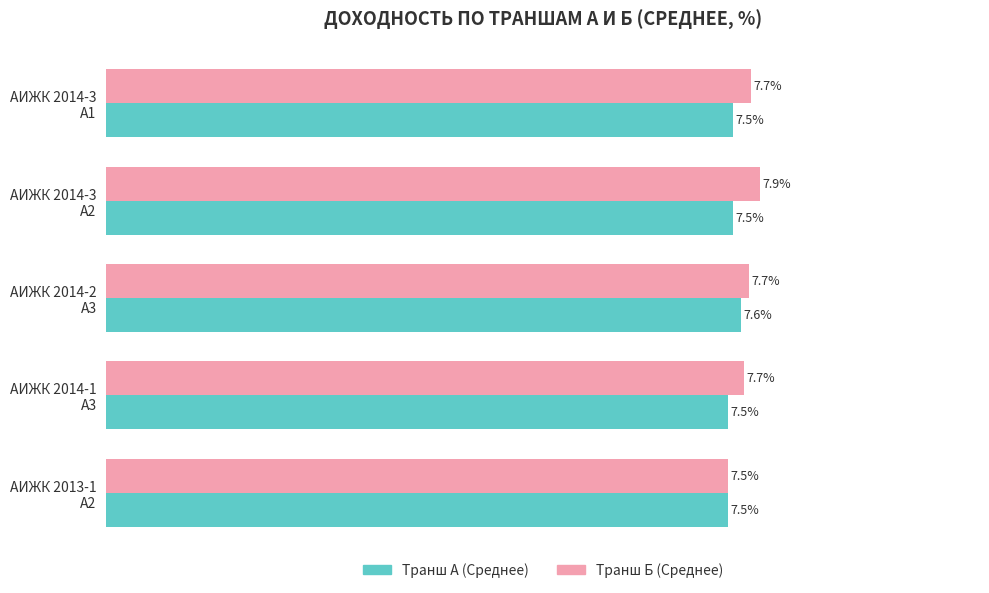

Rank the series by their average value, from highest to lowest.

Транш Б (Среднее), Транш А (Среднее)